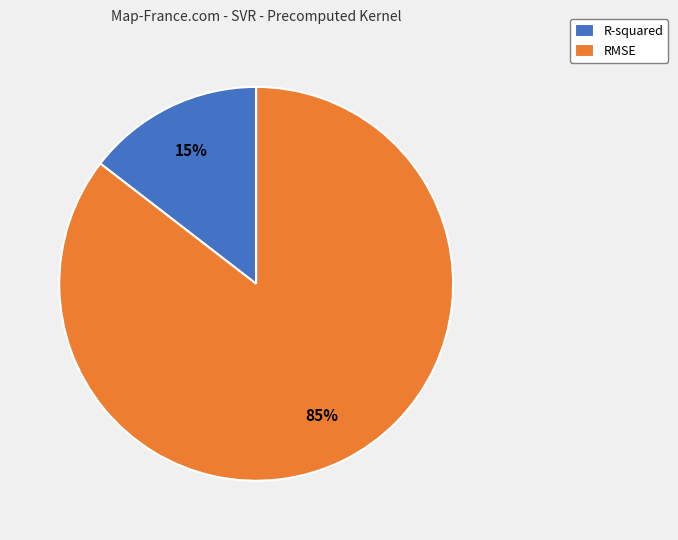

To the nearest percent, what is the average slice percentage?

50%